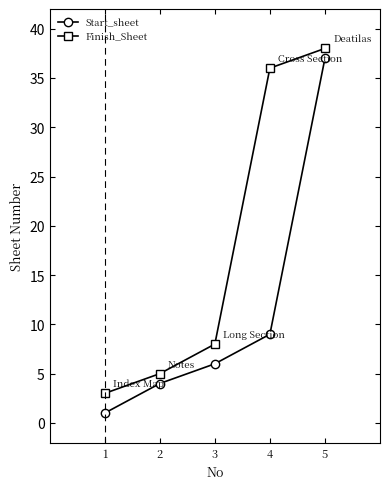

Is this an area chart (filled region under the line)?

No